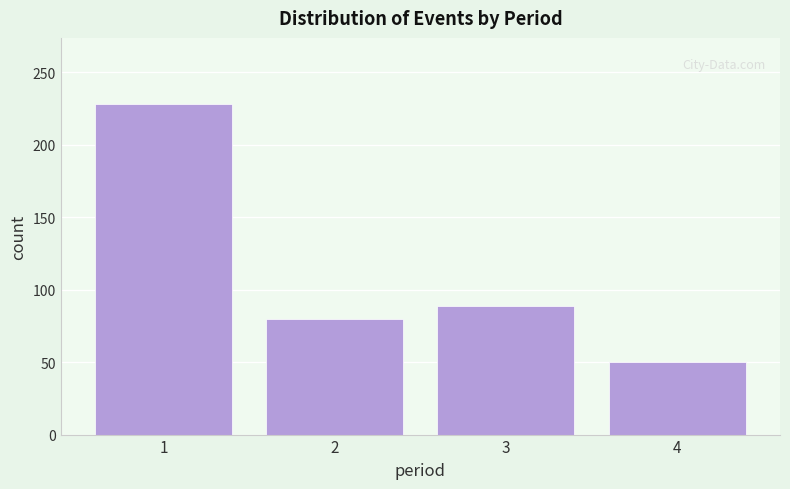

Reading left to right, transcribe all the data shown in this chart.

1=228	2=80	3=89	4=50